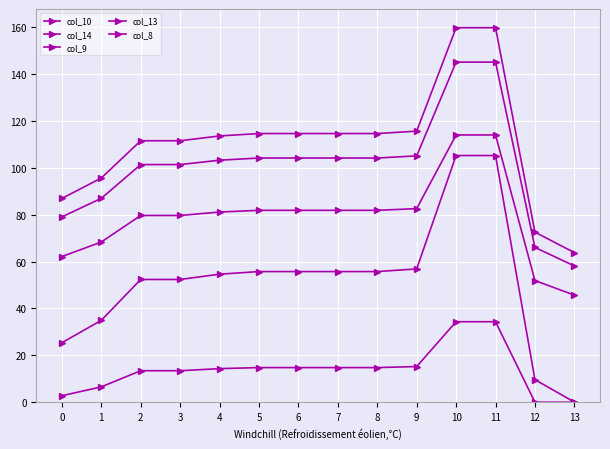

Reading left to right, extract all data points from this chart.

col_10: 79.1	87.0	101.4	101.4	103.2	104.2	104.2	104.2	104.2	105.1	145.1	145.1	66.0	58.1
col_14: 86.9	95.6	111.5	111.5	113.6	114.6	114.6	114.6	114.6	115.6	159.8	159.8	72.6	63.8
col_9: 62.1	68.3	79.7	79.7	81.1	81.9	81.9	81.9	81.9	82.6	114.0	114.0	51.9	45.7
col_13: 25.4	34.9	52.4	52.4	54.6	55.7	55.7	55.7	55.7	56.9	105.2	105.2	9.6	0.1
col_8: 2.8	6.5	13.4	13.4	14.3	14.8	14.8	14.8	14.8	15.2	34.3	34.3	0.0	0.0